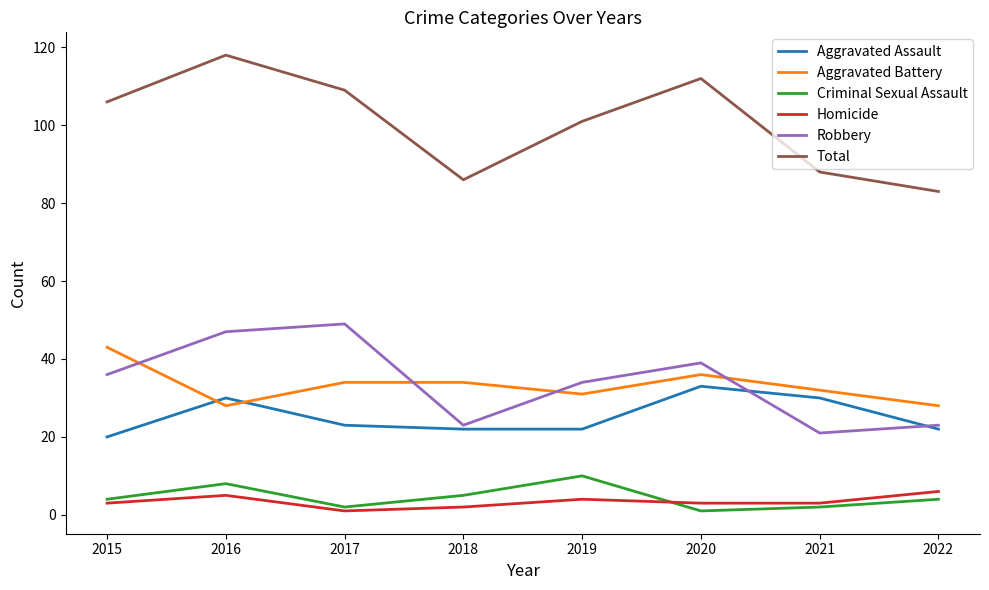

What is the greatest value displayed?

118